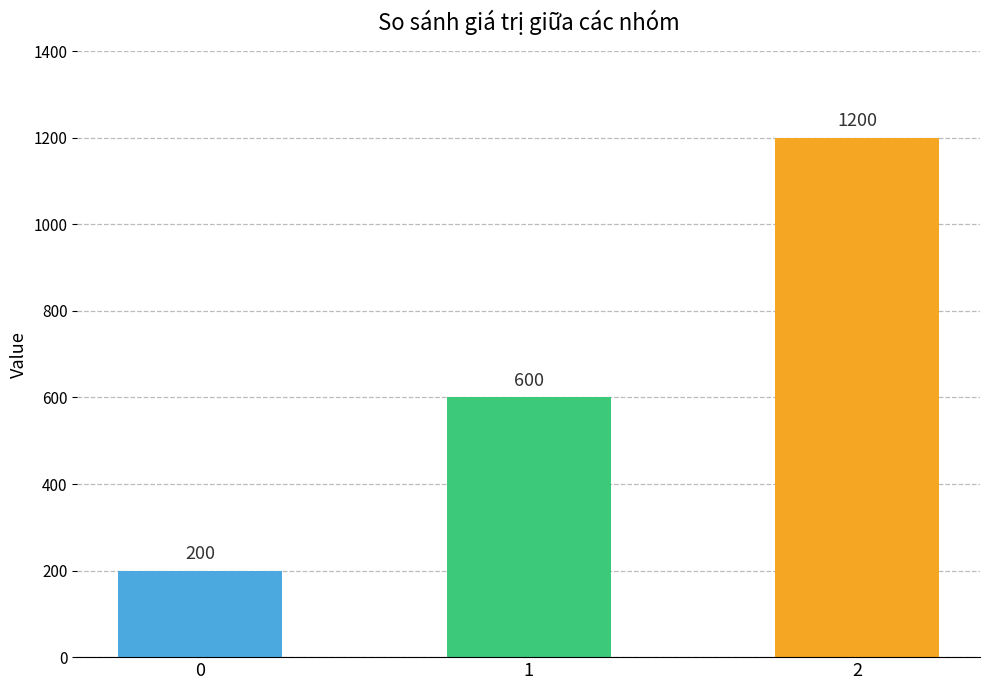

What is the greatest value displayed?

1200